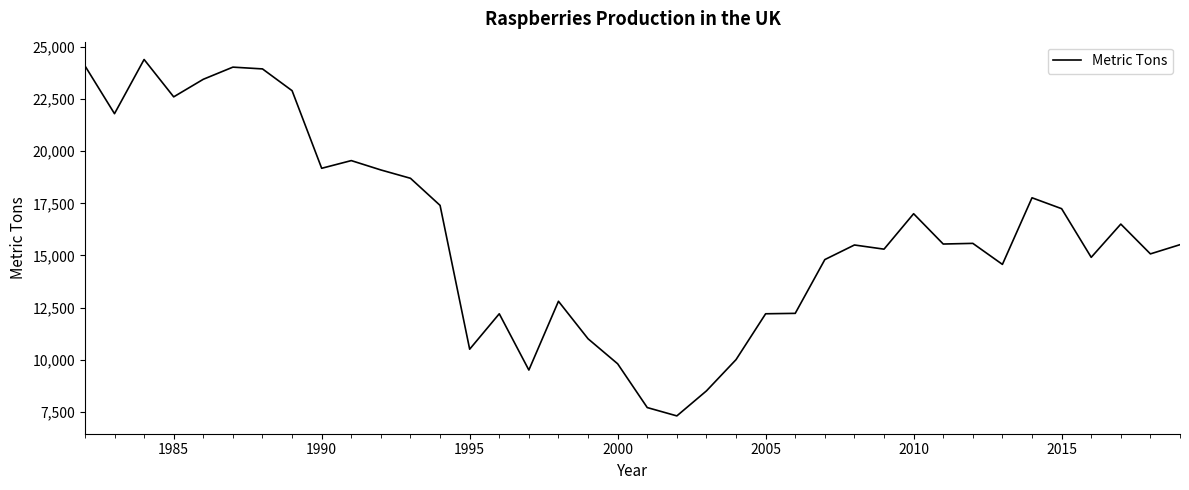

What is the difference between the maximum and minimum values?

17100